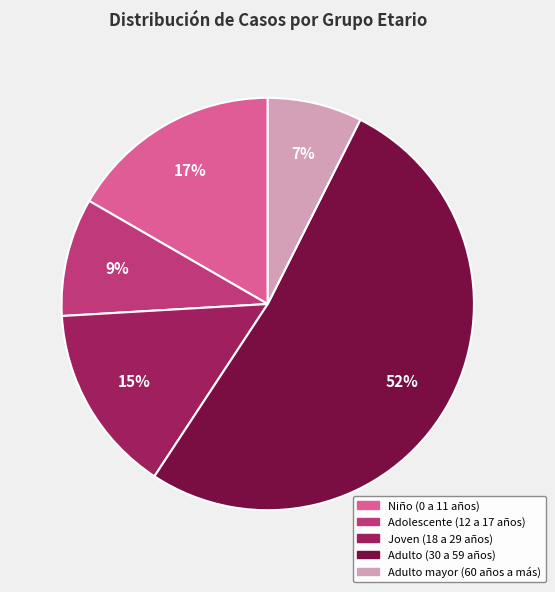

Between Adulto (30 a 59 años) and Joven (18 a 29 años), which is larger?

Adulto (30 a 59 años)